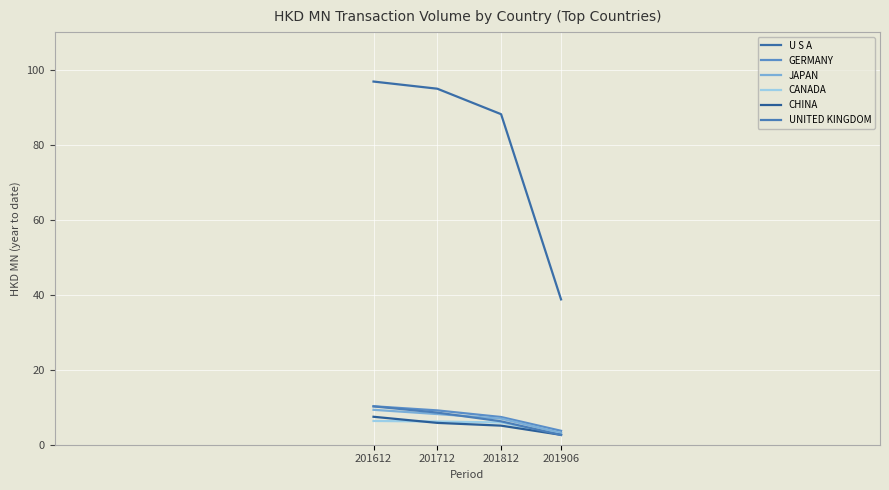

True or false: JAPAN and CHINA cross at least once.

False